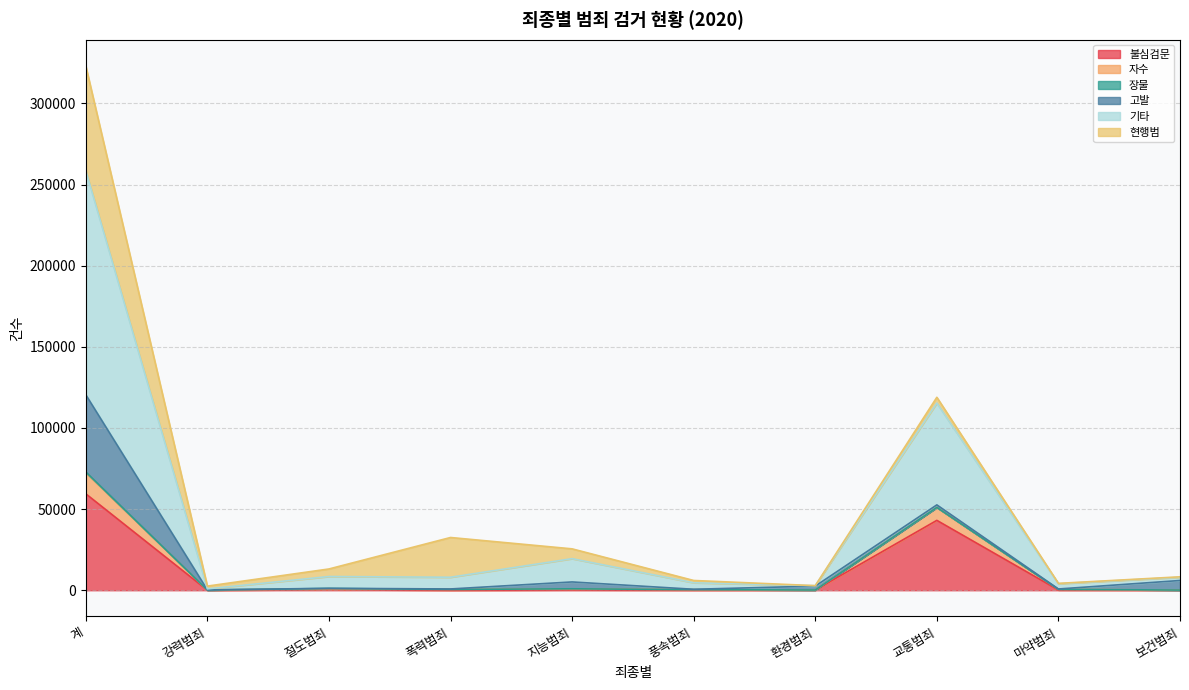

What is the maximum value for 불심검문?

59437